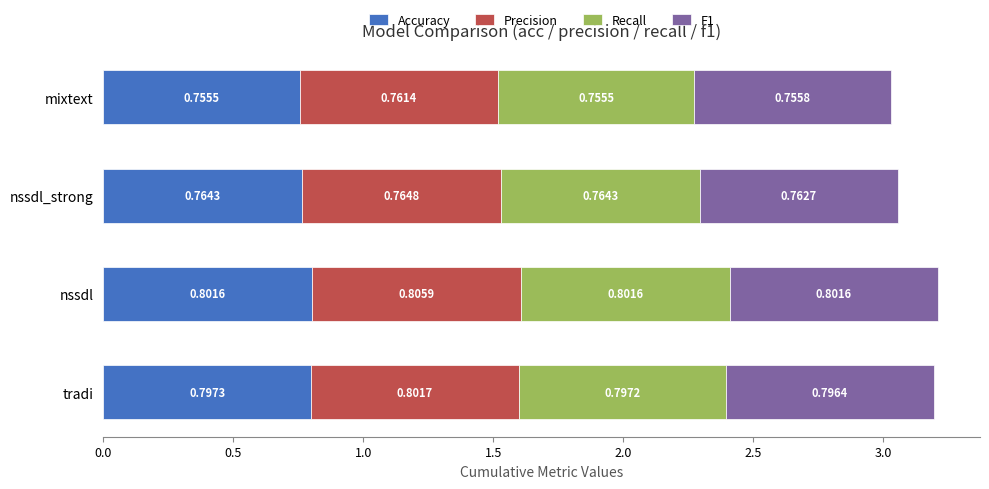

At which category is the sum across all series the highest?

nssdl